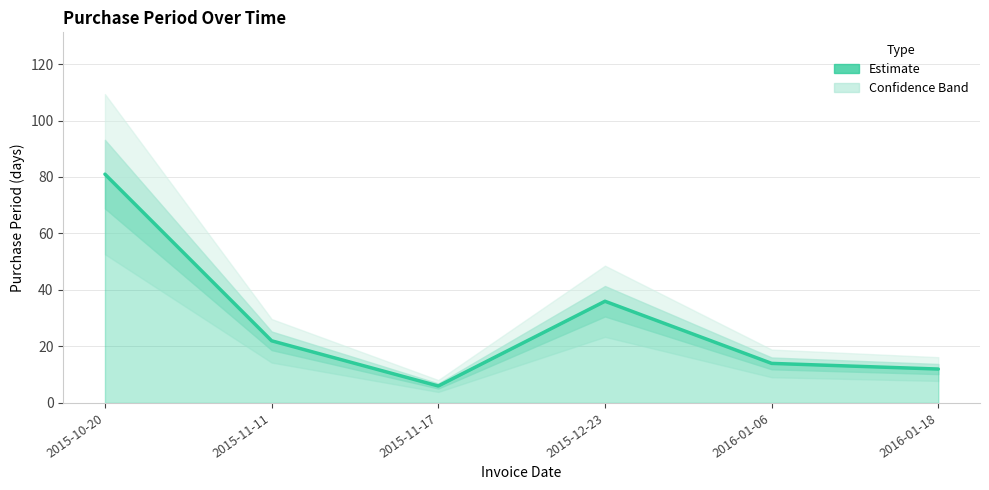

What value does the data have at 2016-01-18, to the nearest 5?

10